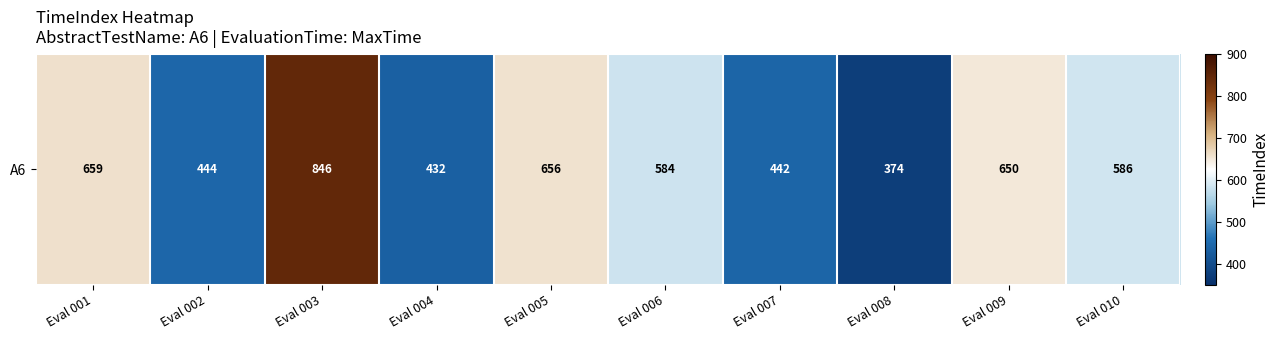

How many values exceed 586?

4